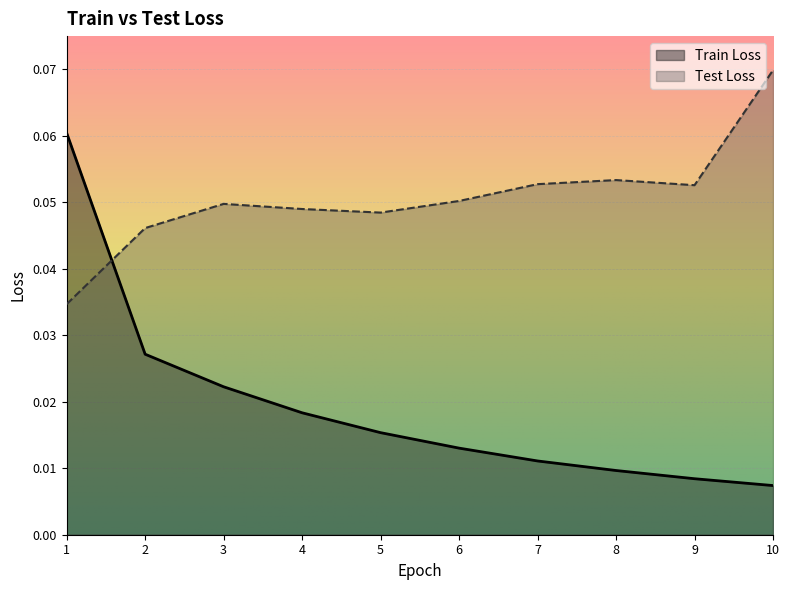

Which series ends up on top after the final intersection of Test Loss and Train Loss?

Test Loss